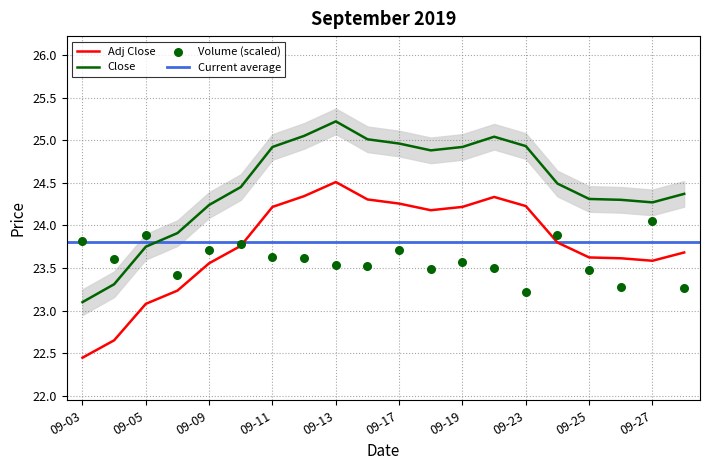

True or false: Adj Close and Close intersect in this chart.

False